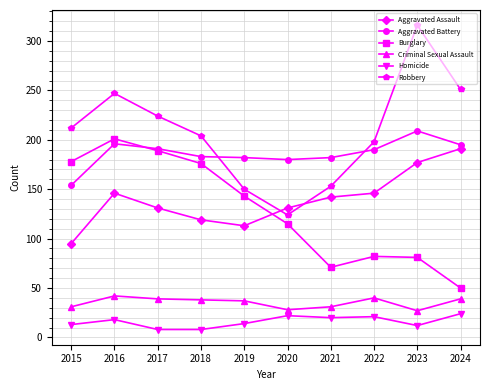

Rank the series at 2024 from lowest to highest value.

Homicide, Criminal Sexual Assault, Burglary, Aggravated Assault, Aggravated Battery, Robbery